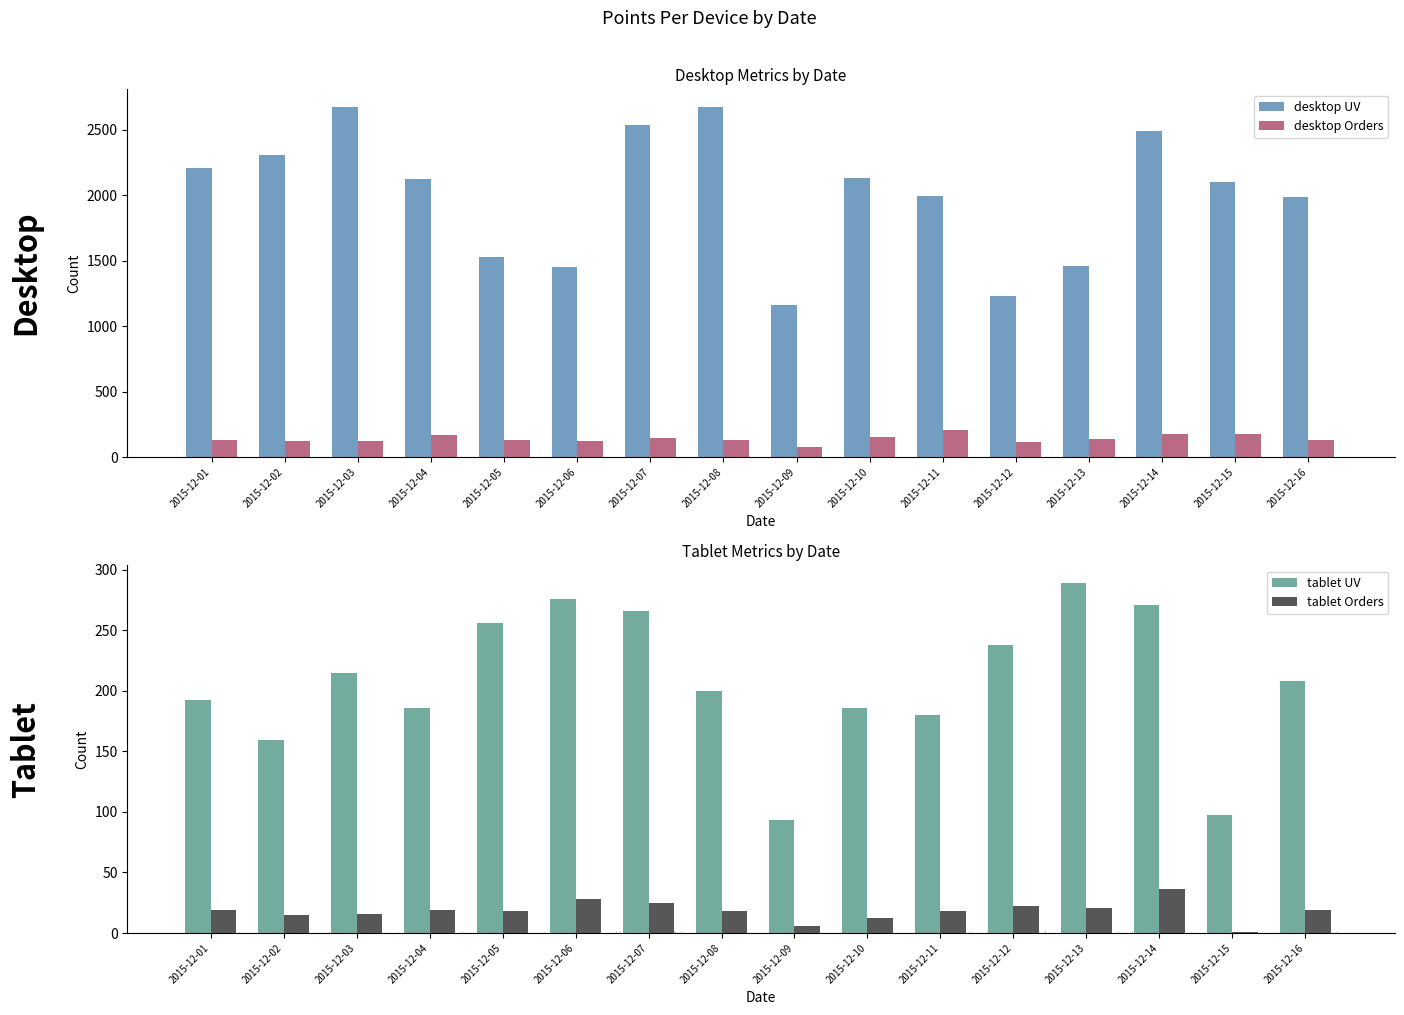

What is the difference between the highest and lowest values at 2015-12-16?

1969